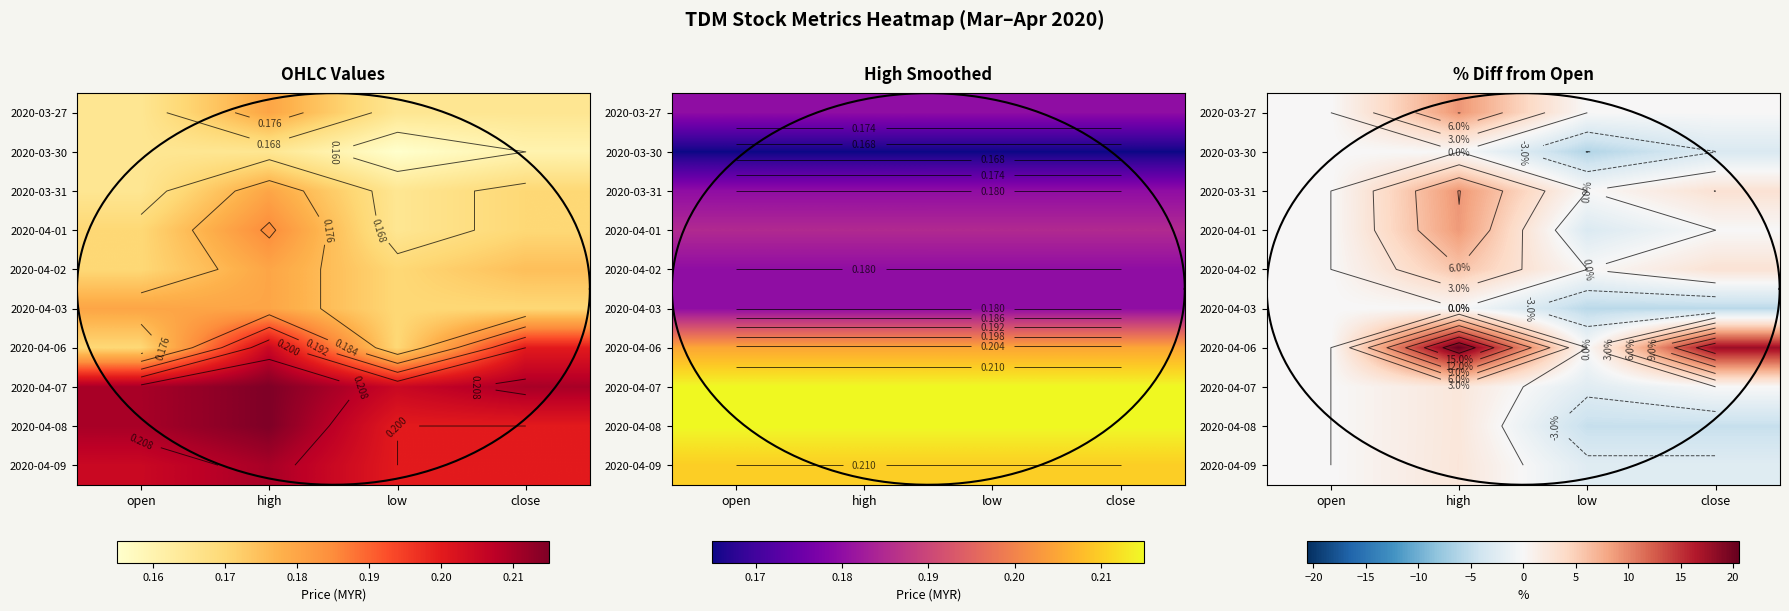

How many values in 2020-04-06 are above zero?

2